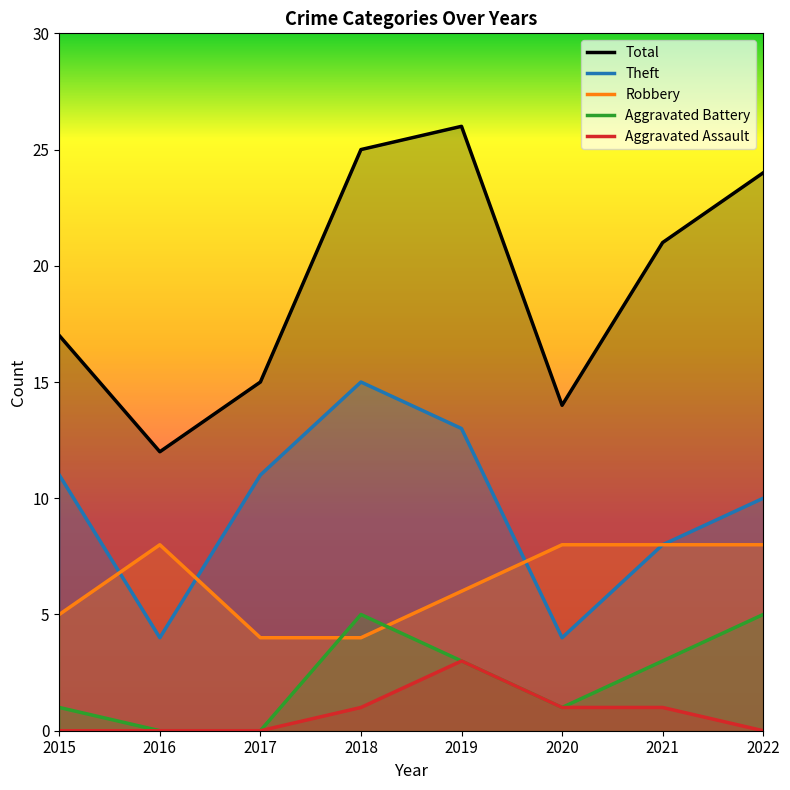

In Total, how many points are lower than both neighbors (excluding endpoints)?

2